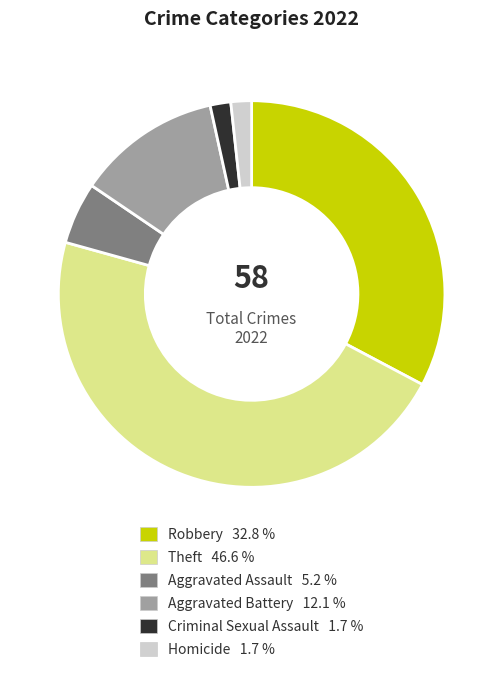

What is the largest slice in the pie chart?

Theft